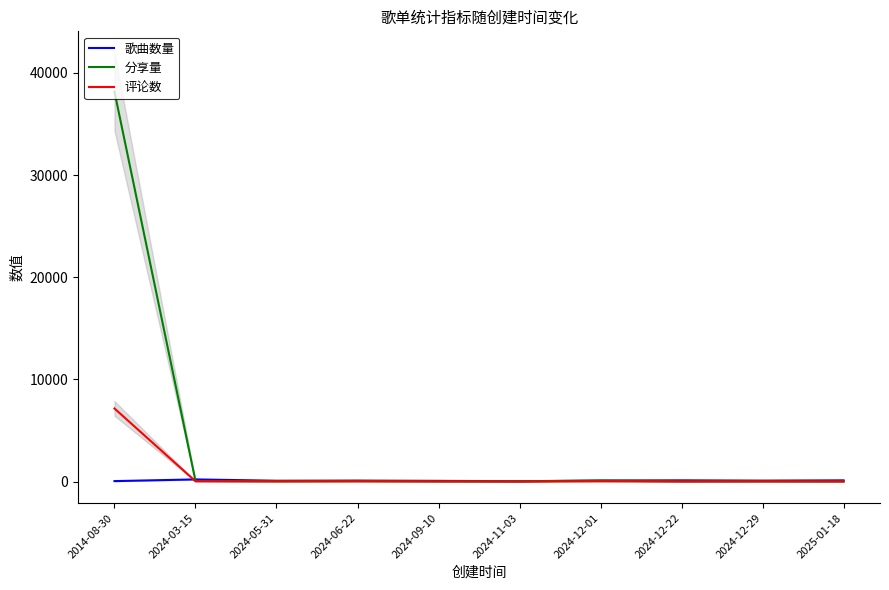

After their last crossing, which series has the higher values: 歌曲数量 or 分享量?

歌曲数量